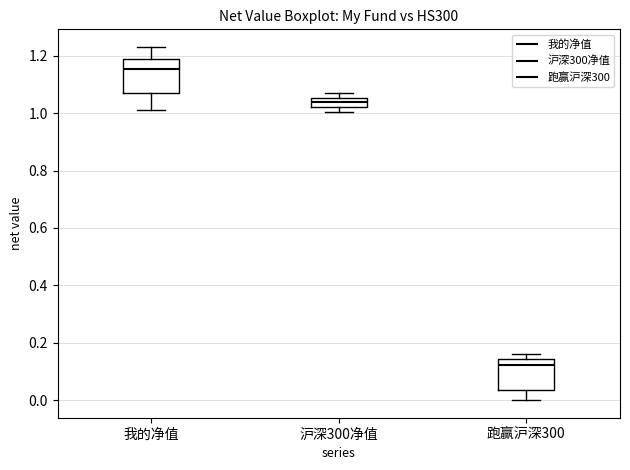

Reading left to right, read every box against the y-axis: the position of its median line, the range the box covers, and the ends of its whiskers. The values are not printed on the chart, so give them approximately, as read against the axis.

我的净值: median 1.16, box 1.08 to 1.18, whiskers 1.02 to 1.24
沪深300净值: median 1.04, box 1.02 to 1.06, whiskers 1.00 to 1.08
跑赢沪深300: median 0.12, box 0.04 to 0.14, whiskers 0.00 to 0.16